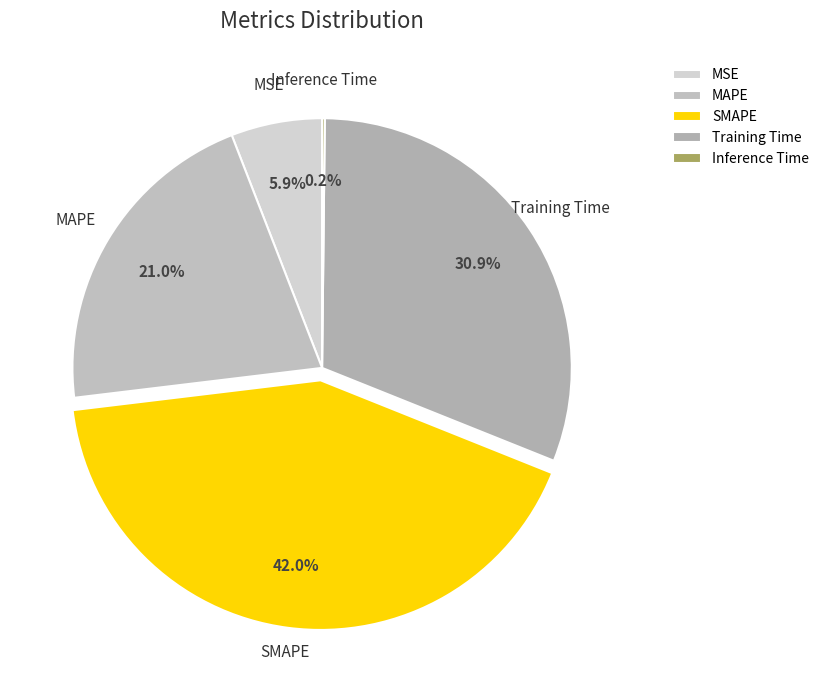

Which category has the biggest portion of the pie?

SMAPE